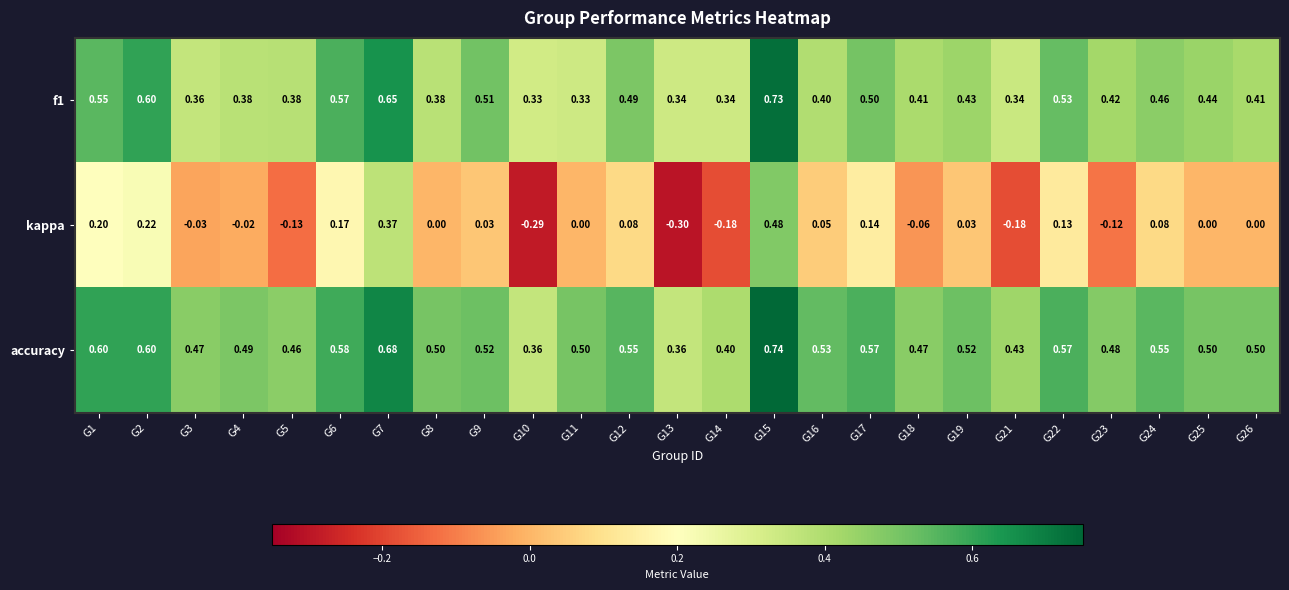

Which series has the largest range (max minus min)?

kappa